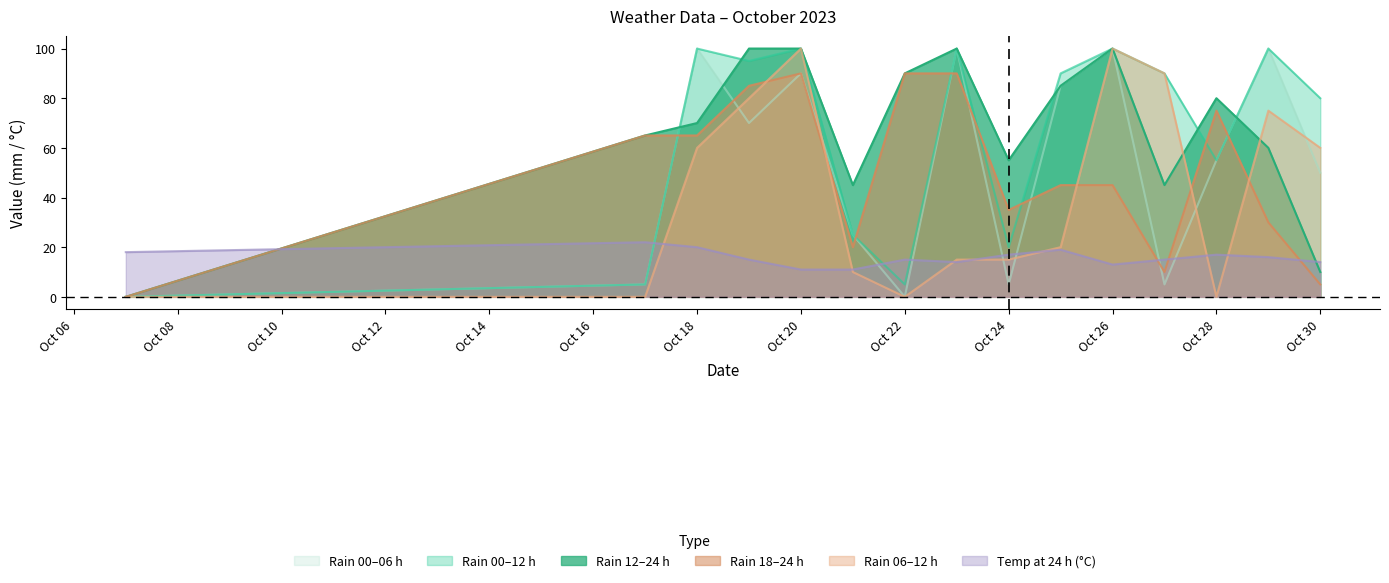

The value of rain_12-24 at Oct 20 is 69. True or false?

False